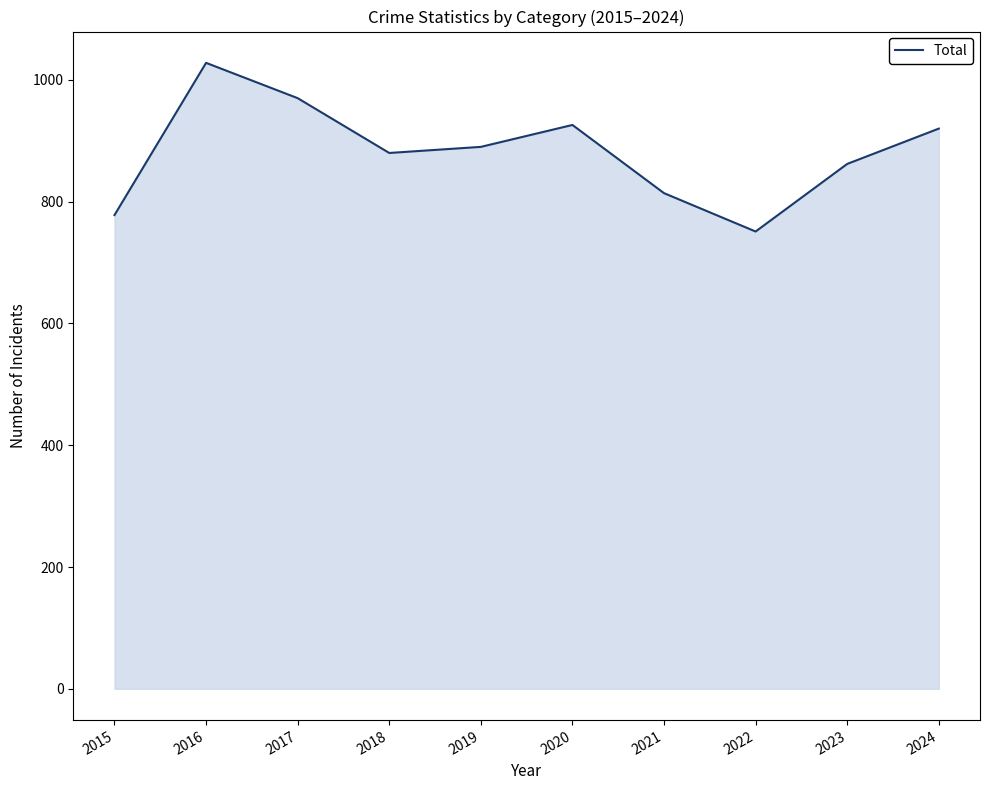

Is it true that the value at 2018 is 880?

True